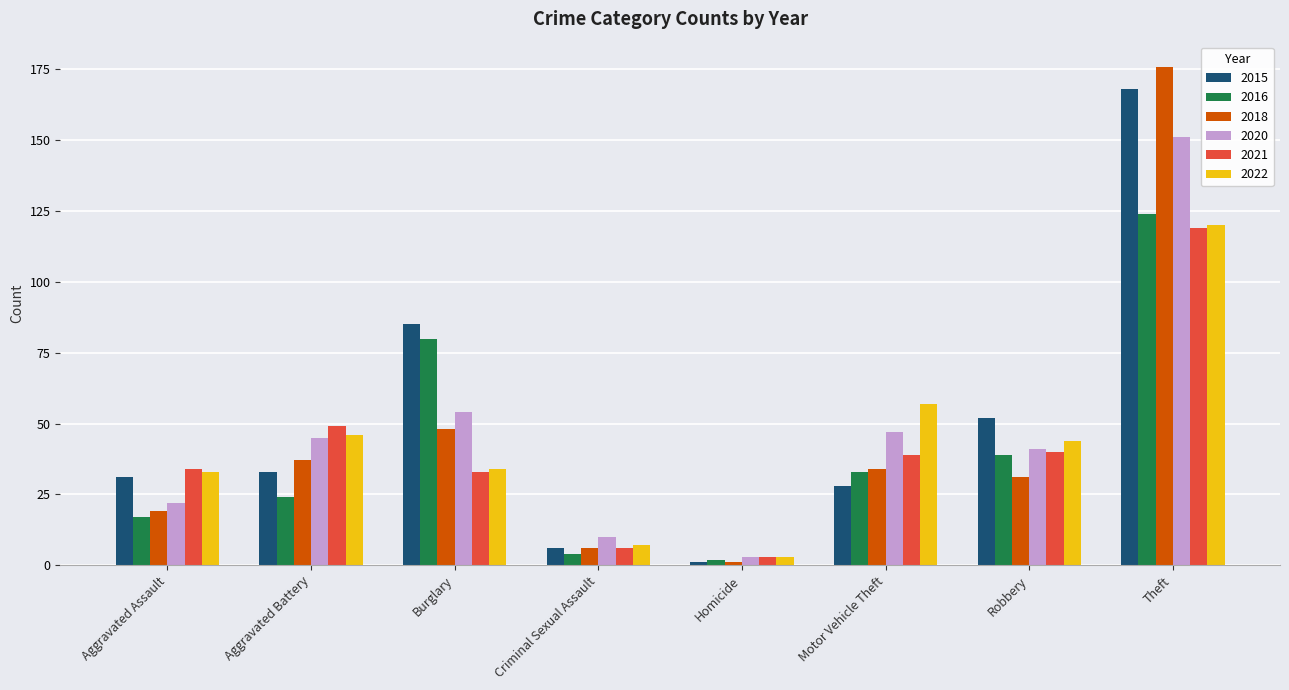

At how many categories does at least one series exceed 123?

1